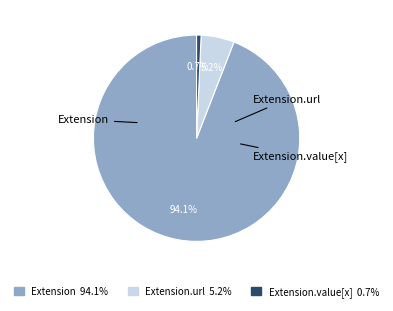

Does any single category account for the majority?

Yes